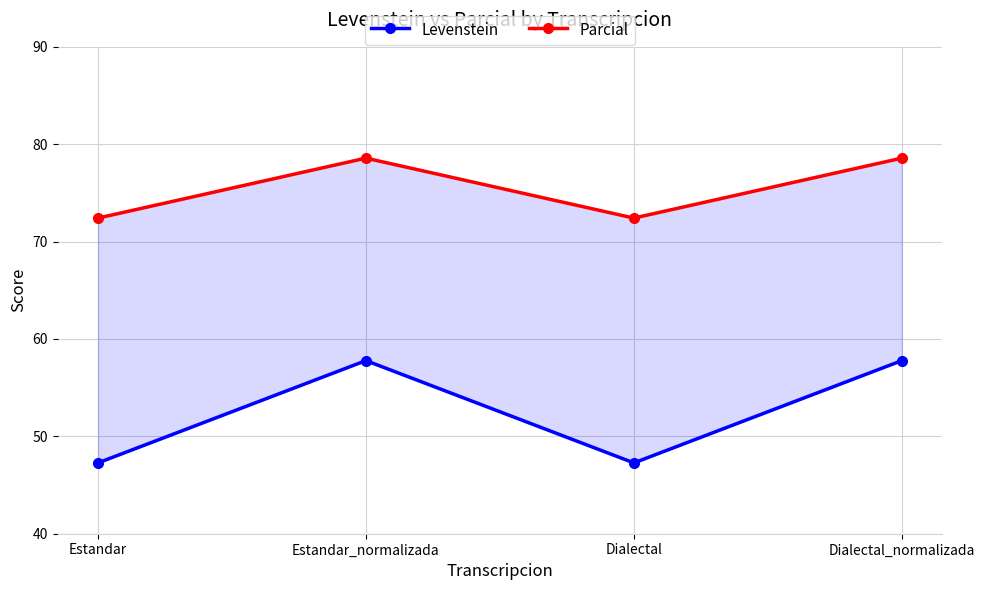

At how many categories does at least one series exceed 48?

4